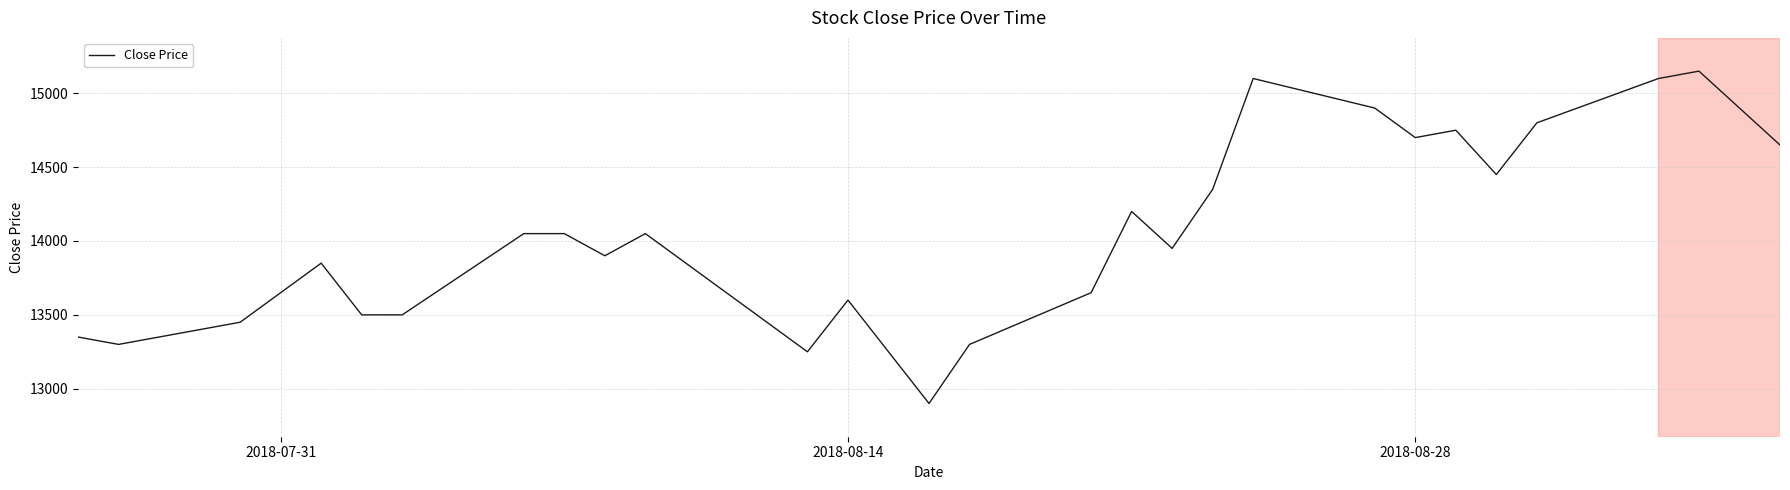

What is the average value?

14073